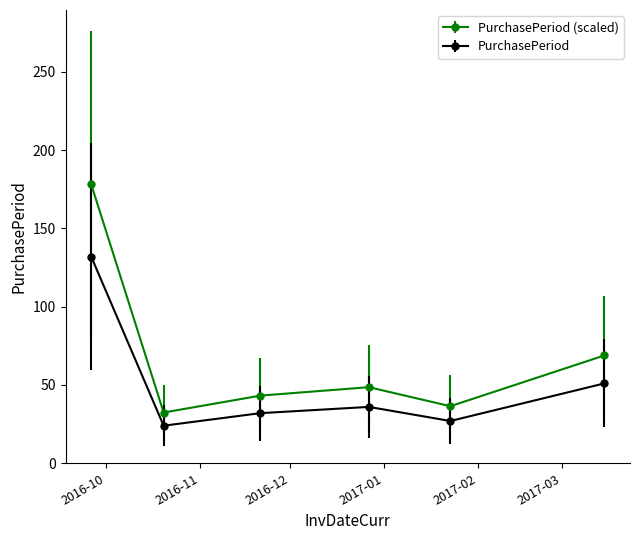

Count the number of categories in the chart.

6